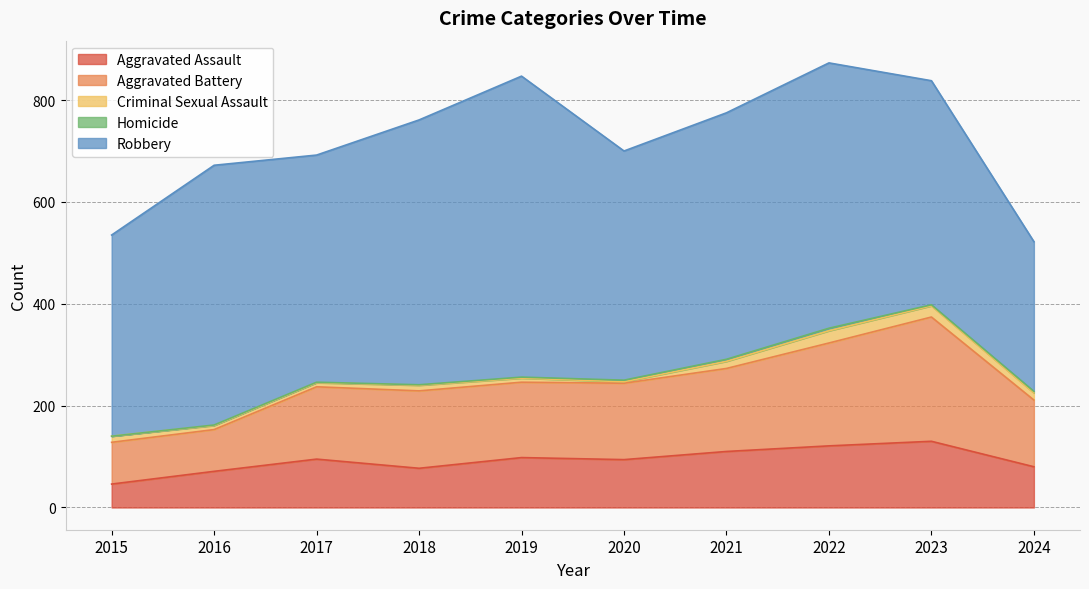

Reading left to right, what are all the values shown in this chart?

Aggravated Assault: 46	71	95	77	98	94	110	121	130	80
Aggravated Battery: 82	82	142	152	148	150	163	202	244	131
Criminal Sexual Assault: 12	8	8	11	8	3	14	24	22	14
Homicide: 0	1	1	1	2	3	4	5	2	3
Robbery: 395	510	446	520	591	450	484	521	440	294